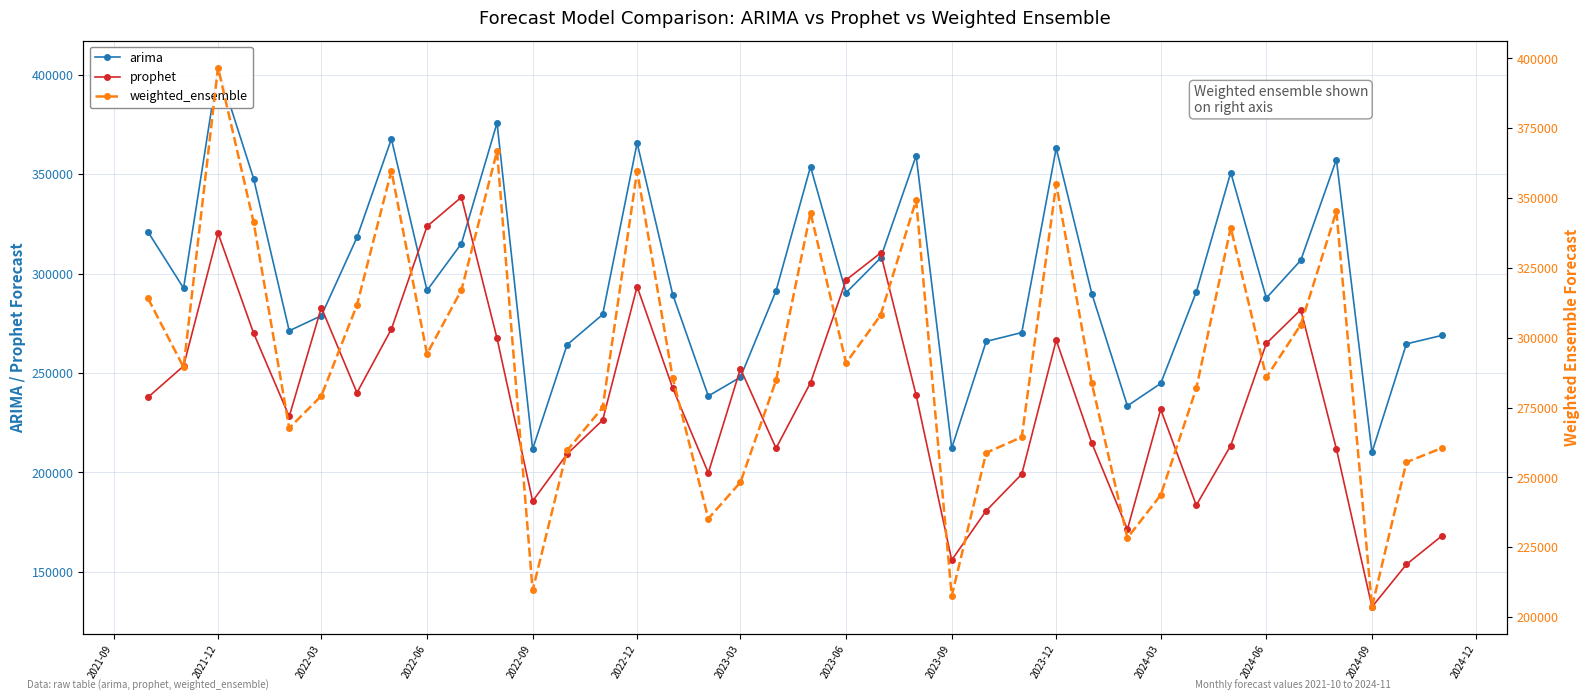

In prophet, how many points are lower than both neighbors (excluding endpoints)?

9